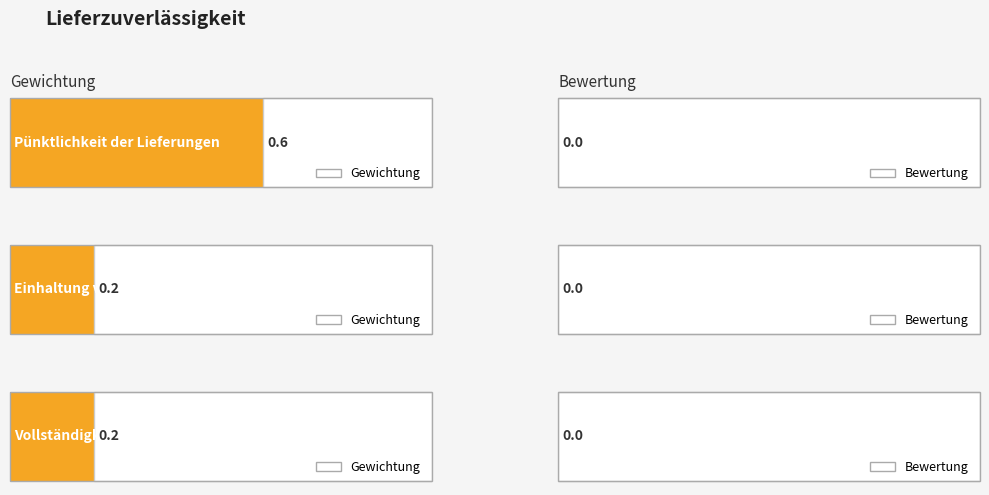

At how many categories does at least one series exceed 0?

3